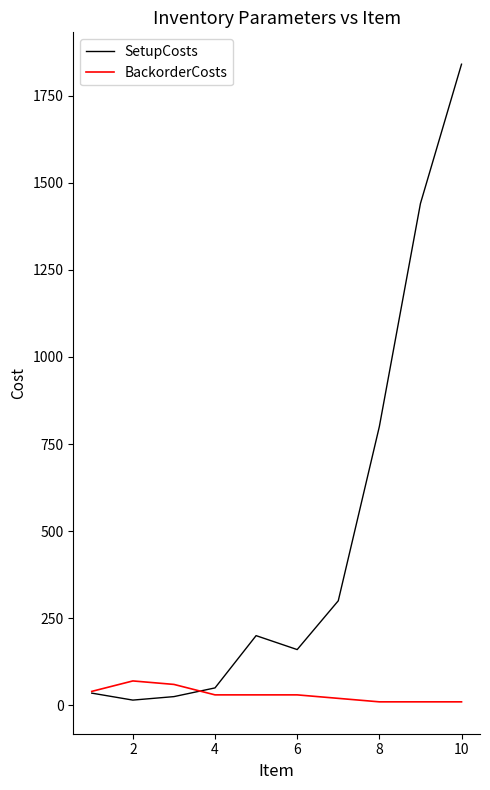

Which series has the largest total across all categories?

SetupCosts